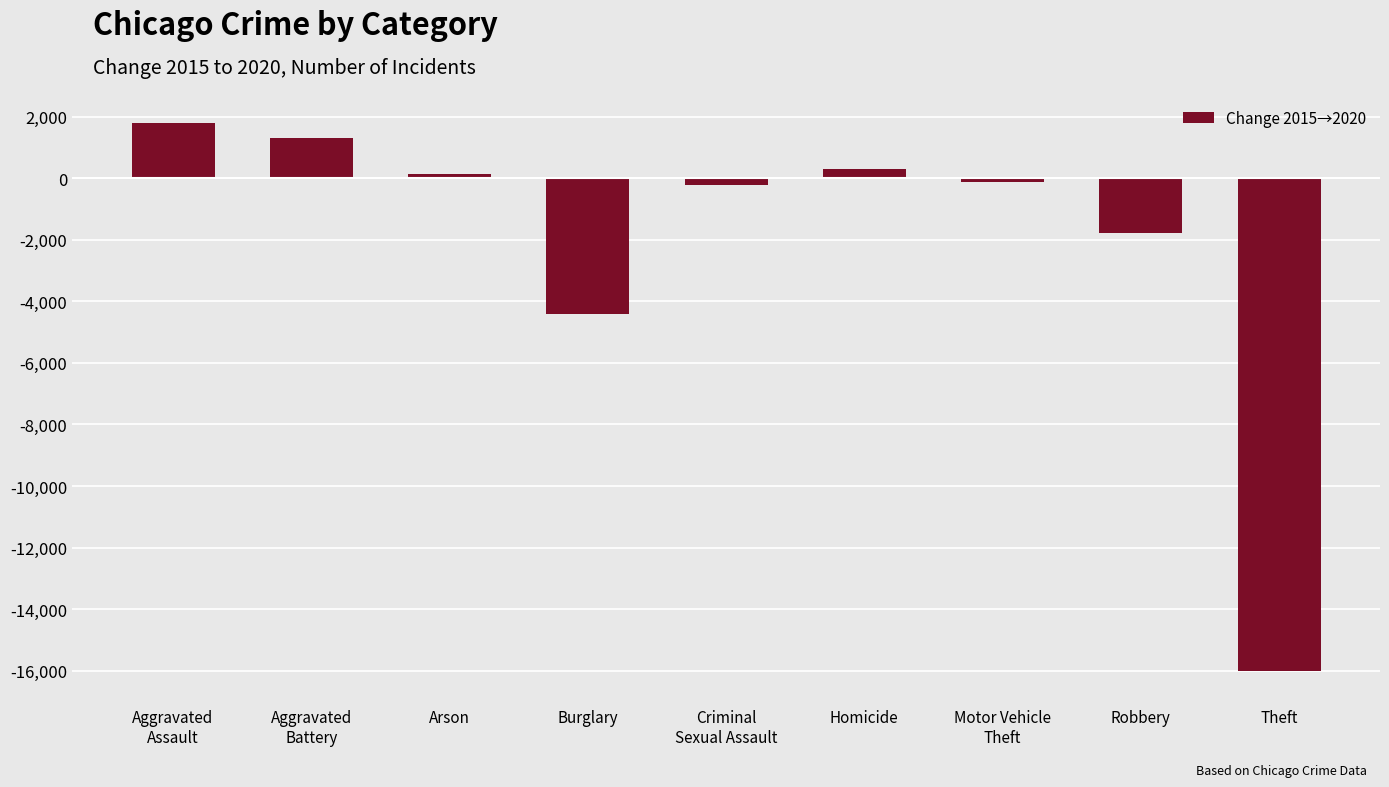

Reading left to right, extract all data points from this chart.

Aggravated
Assault=1785	Aggravated
Battery=1302	Arson=140	Burglary=-4426	Criminal
Sexual Assault=-214	Homicide=291	Motor Vehicle
Theft=-109	Robbery=-1783	Theft=-16010